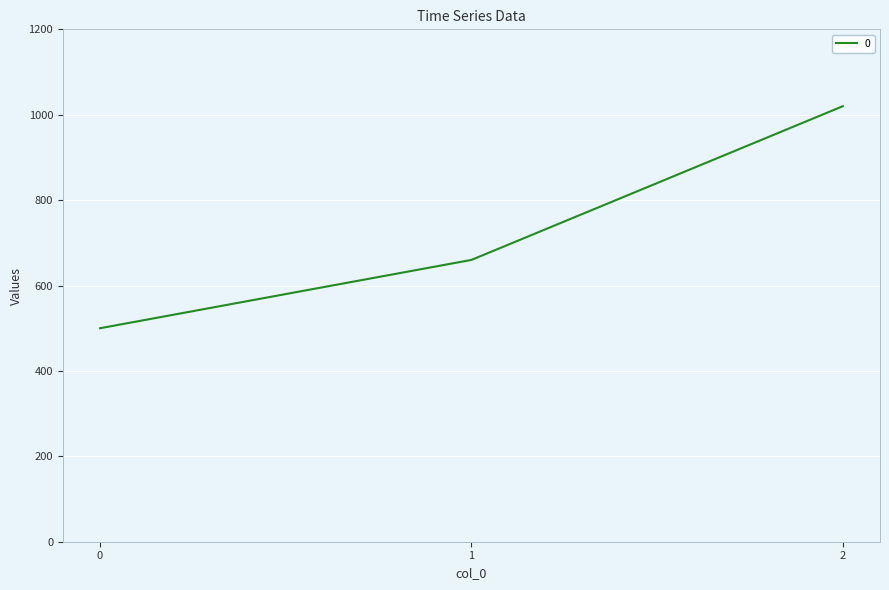

What is the approximate value at 1?

660